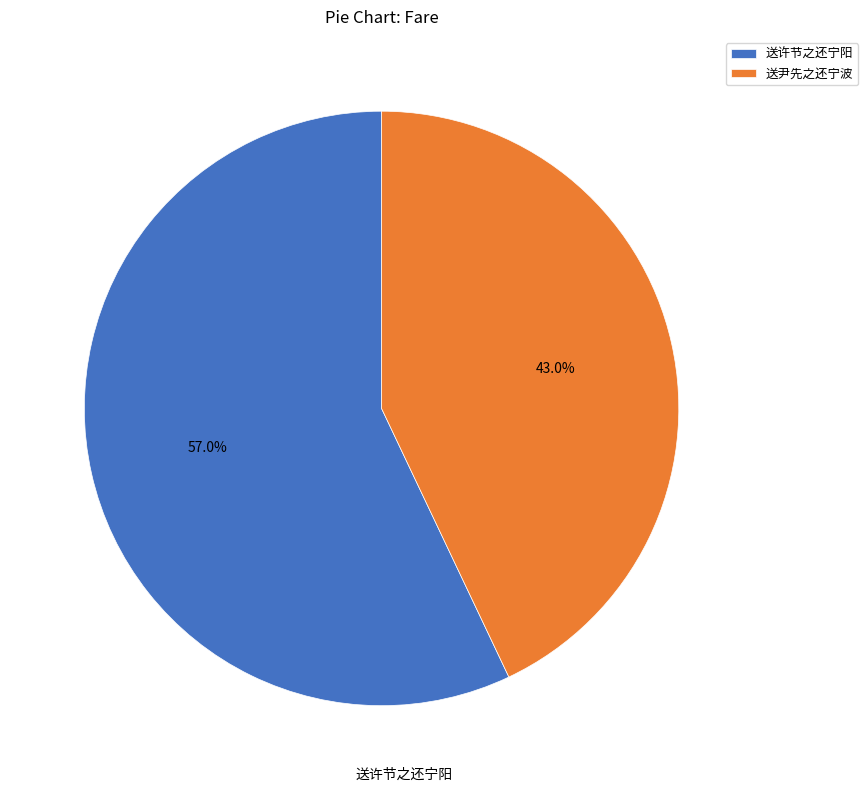

Is there any slice that represents more than half of the pie?

Yes